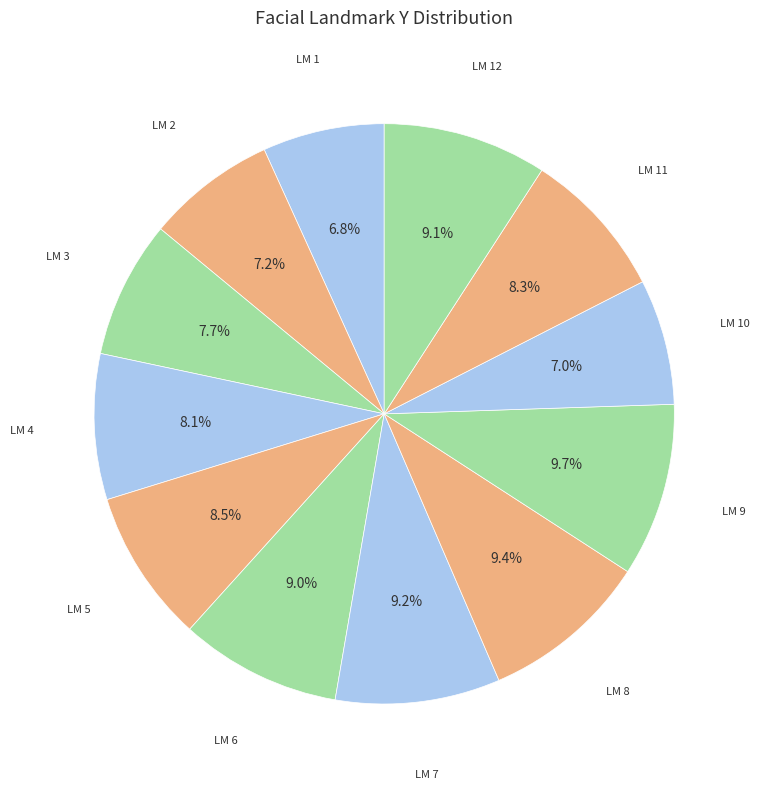

How many slices are in this pie chart?

12